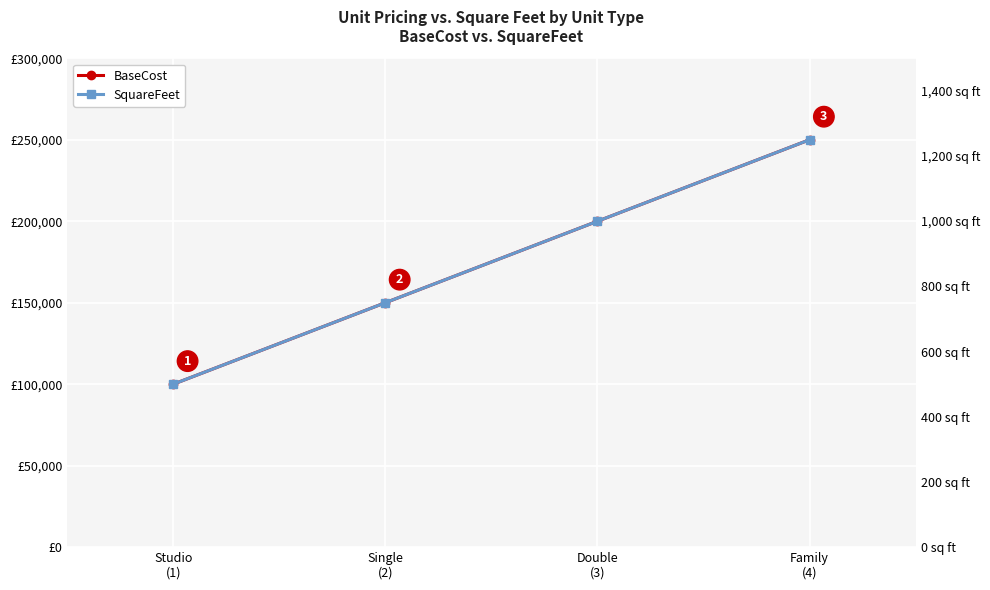

Rank the categories by SquareFeet value from highest to lowest.

Family
(4), Double
(3), Single
(2), Studio
(1)